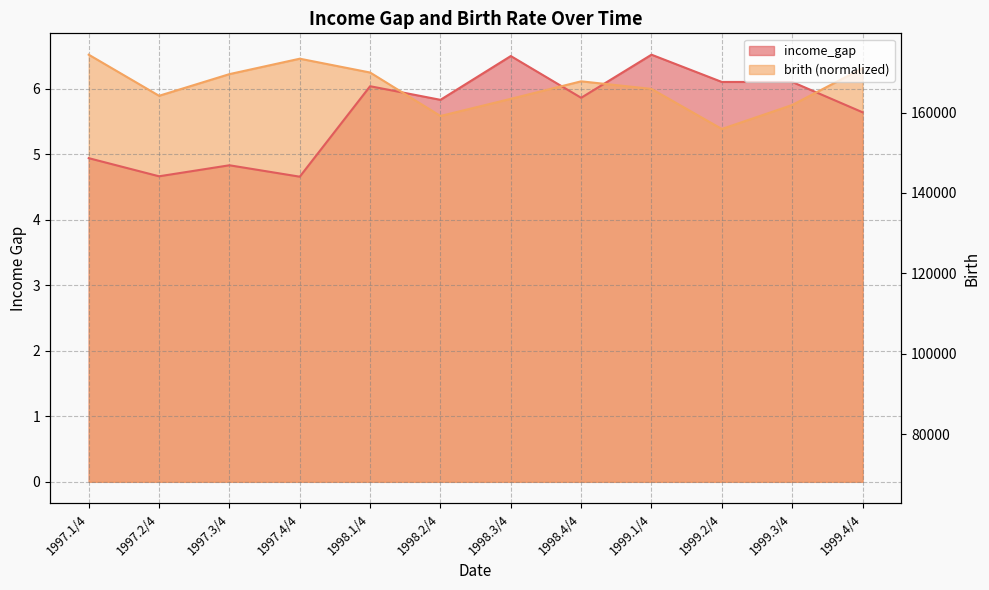

Where is the first local minimum for income_gap?

1997.2/4